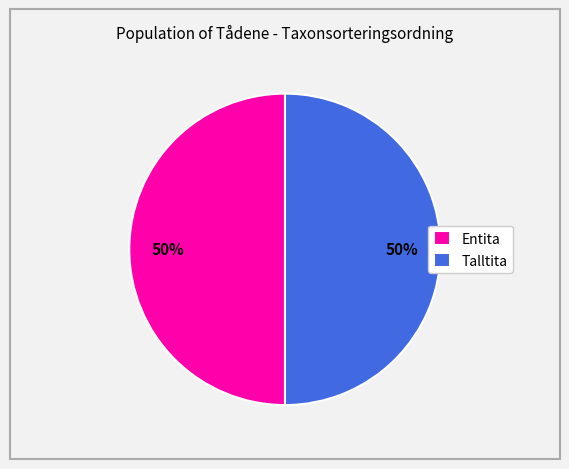

How many slices are in this pie chart?

2